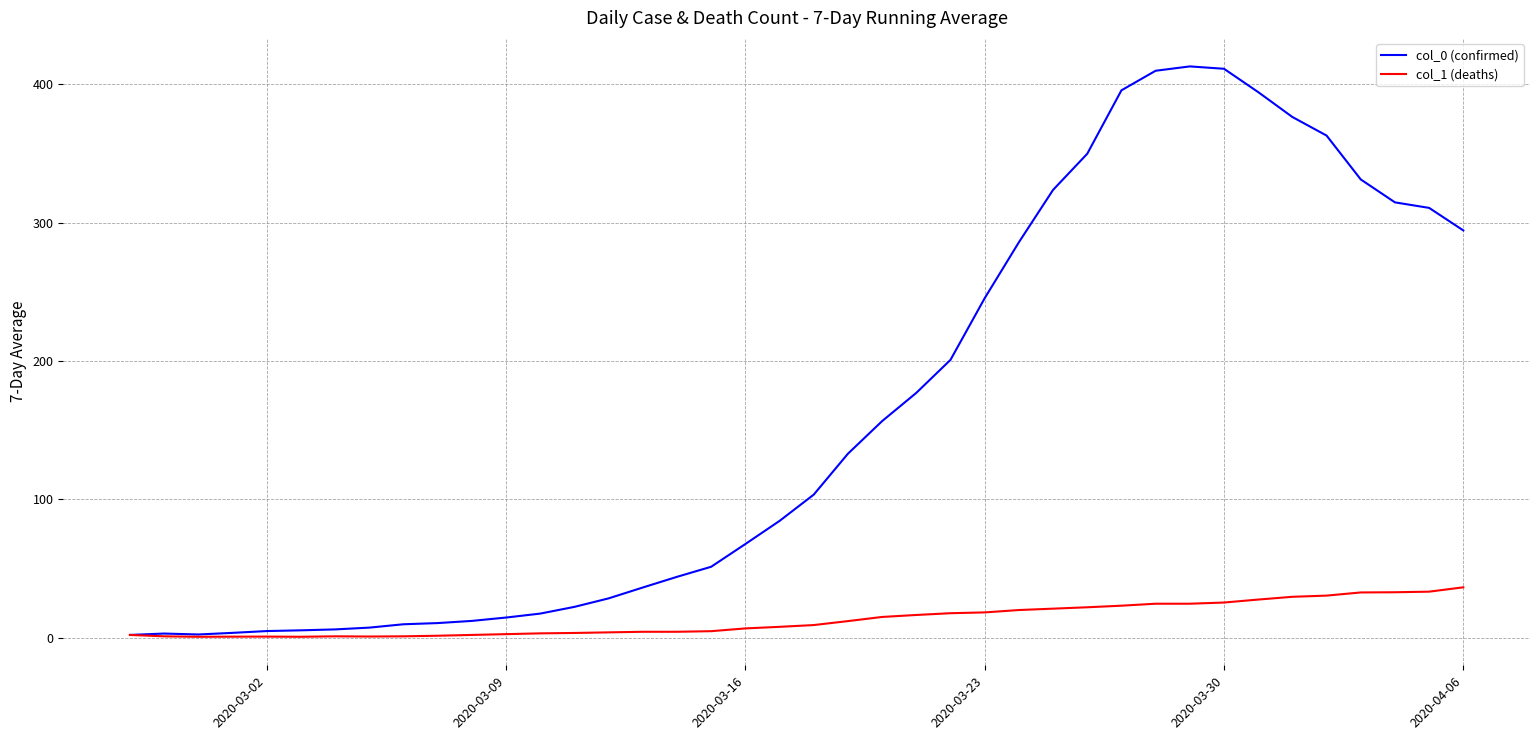

What is the maximum value shown in the chart?

413.0